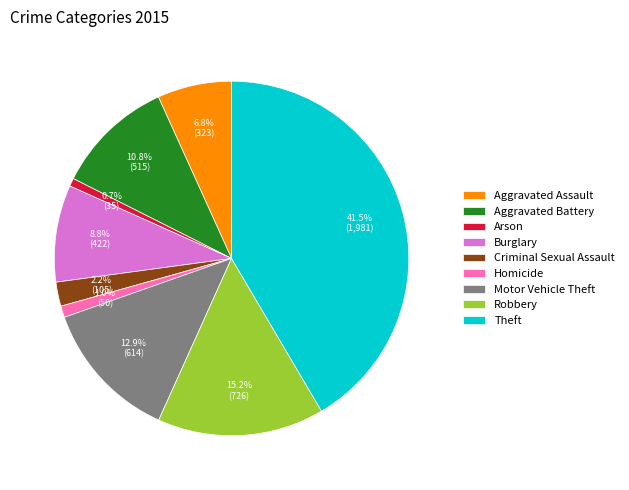

What is the largest slice in the pie chart?

Theft